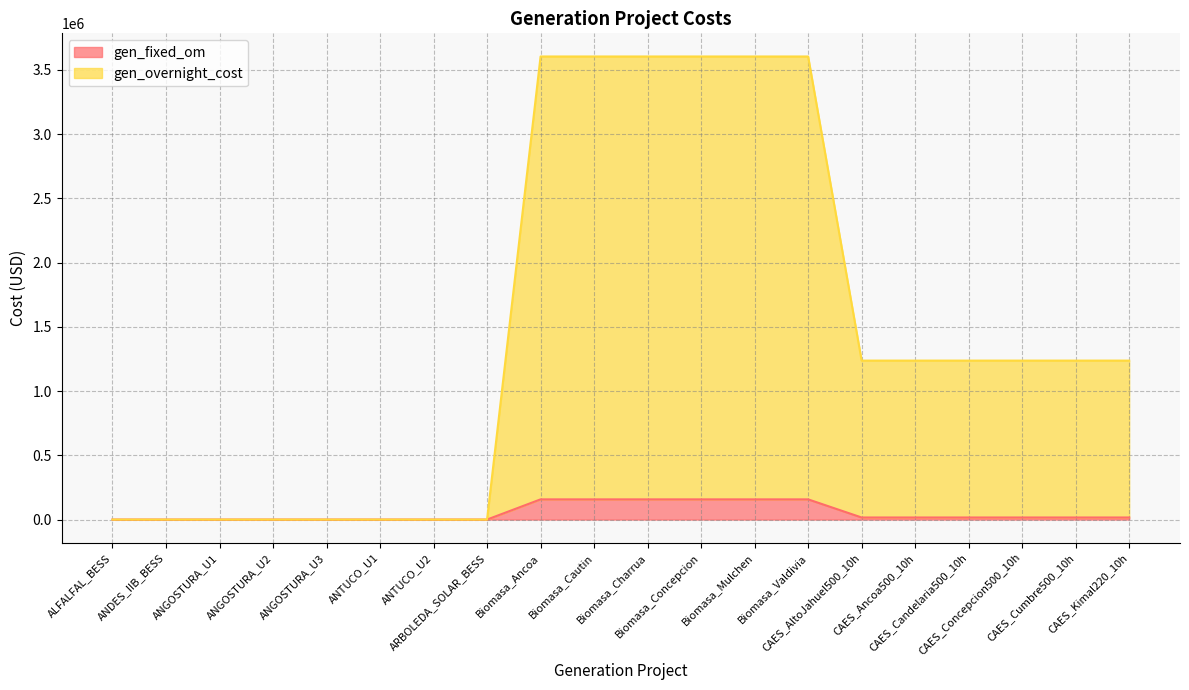

How many values in the gen_overnight_cost series are below 1237120?

8